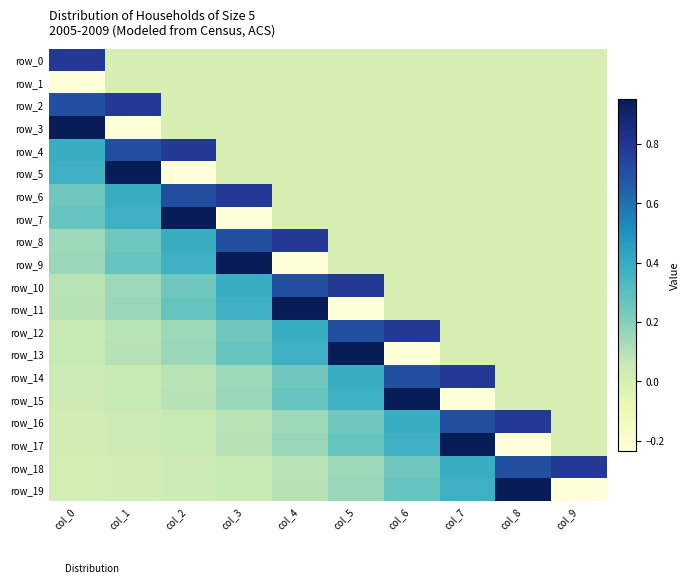

Reading left to right, list all the values displayed in this chart.

row_0: 0.8	0.0	0.0	0.0	0.0	0.0	0.0	0.0	0.0	0.0
row_1: -0.2	0.0	0.0	0.0	0.0	0.0	0.0	0.0	0.0	0.0
row_2: 0.7	0.8	0.0	0.0	0.0	0.0	0.0	0.0	0.0	0.0
row_3: 1.0	-0.2	0.0	0.0	0.0	0.0	0.0	0.0	0.0	0.0
row_4: 0.4	0.7	0.8	0.0	0.0	0.0	0.0	0.0	0.0	0.0
row_5: 0.4	1.0	-0.2	0.0	0.0	0.0	0.0	0.0	0.0	0.0
row_6: 0.2	0.4	0.7	0.8	0.0	0.0	0.0	0.0	0.0	0.0
row_7: 0.3	0.4	1.0	-0.2	0.0	0.0	0.0	0.0	0.0	0.0
row_8: 0.1	0.2	0.4	0.7	0.8	0.0	0.0	0.0	0.0	0.0
row_9: 0.2	0.3	0.4	1.0	-0.2	0.0	0.0	0.0	0.0	0.0
row_10: 0.1	0.1	0.2	0.4	0.7	0.8	0.0	0.0	0.0	0.0
row_11: 0.1	0.2	0.3	0.4	1.0	-0.2	0.0	0.0	0.0	0.0
row_12: 0.1	0.1	0.1	0.2	0.4	0.7	0.8	0.0	0.0	0.0
row_13: 0.1	0.1	0.2	0.3	0.4	1.0	-0.2	0.0	0.0	0.0
row_14: 0.0	0.1	0.1	0.1	0.2	0.4	0.7	0.8	0.0	0.0
row_15: 0.0	0.1	0.1	0.2	0.3	0.4	1.0	-0.2	0.0	0.0
row_16: 0.0	0.0	0.1	0.1	0.1	0.2	0.4	0.7	0.8	0.0
row_17: 0.0	0.0	0.1	0.1	0.2	0.3	0.4	1.0	-0.2	0.0
row_18: 0.0	0.0	0.0	0.1	0.1	0.1	0.2	0.4	0.7	0.8
row_19: 0.0	0.0	0.0	0.1	0.1	0.2	0.3	0.4	1.0	-0.2